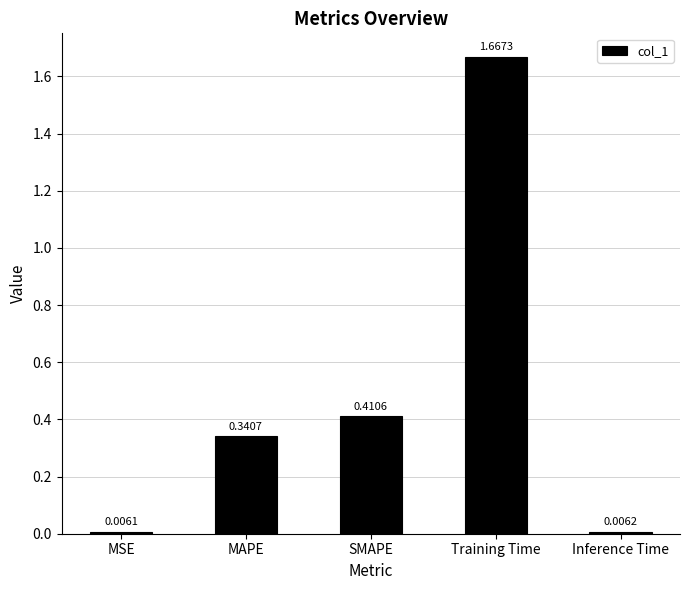

At which label is the value closest to 0?

MSE